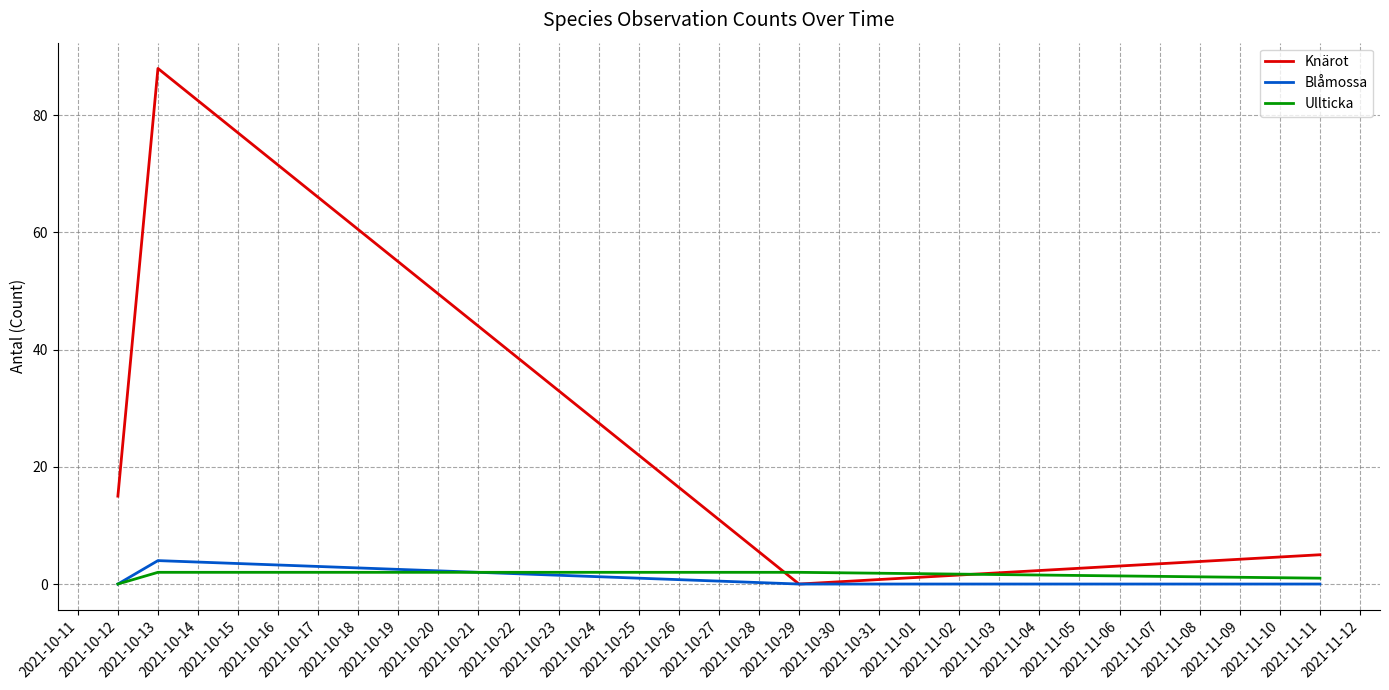

True or false: Ullticka and Knärot cross at least once.

True